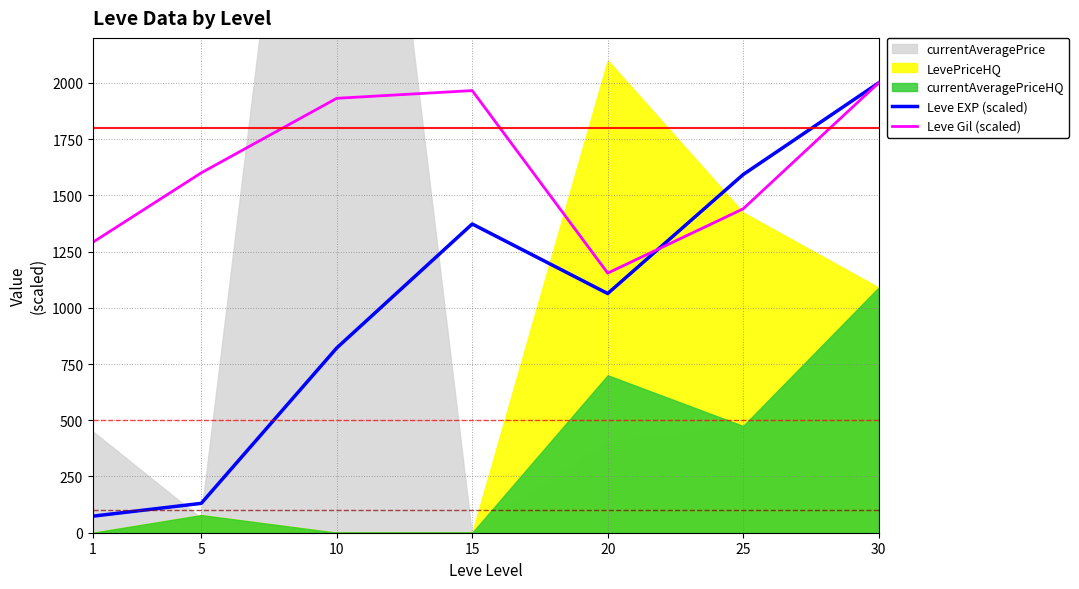

List the labels in order of Leve EXP (scaled) value, largest first.

30, 25, 15, 20, 10, 5, 1